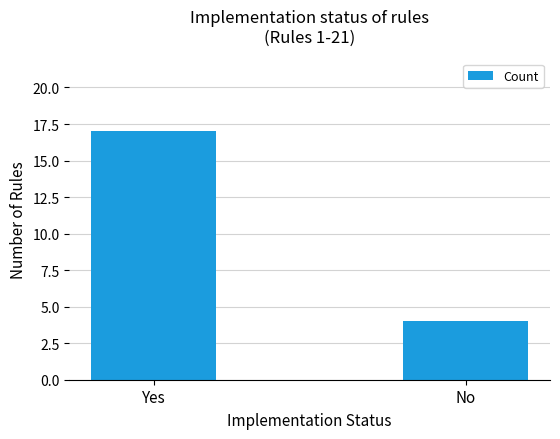

Between No and Yes, which is larger?

Yes